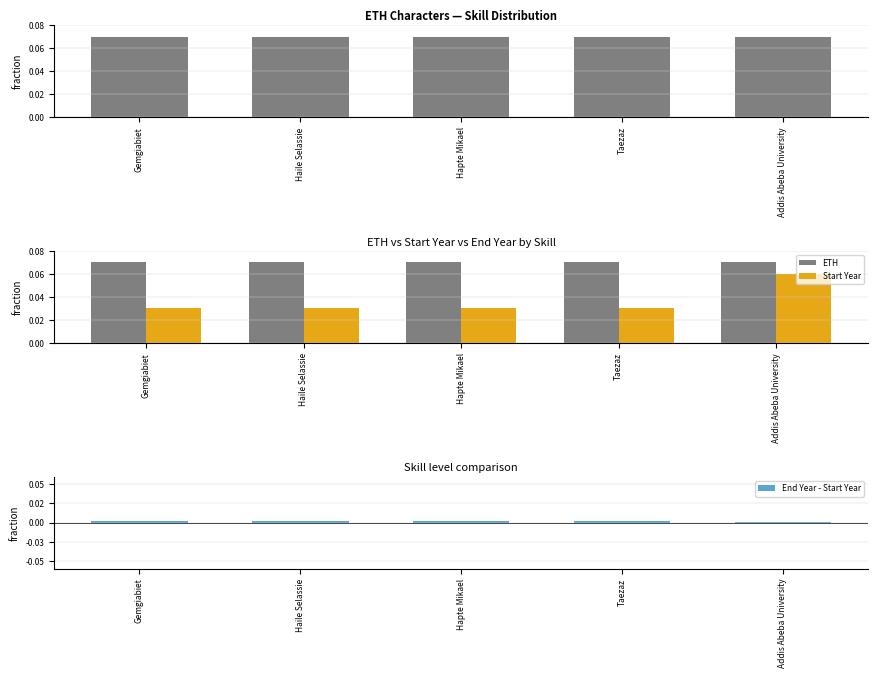

Is it true that ETH equals 0.0 at Hapte Mikael?

False